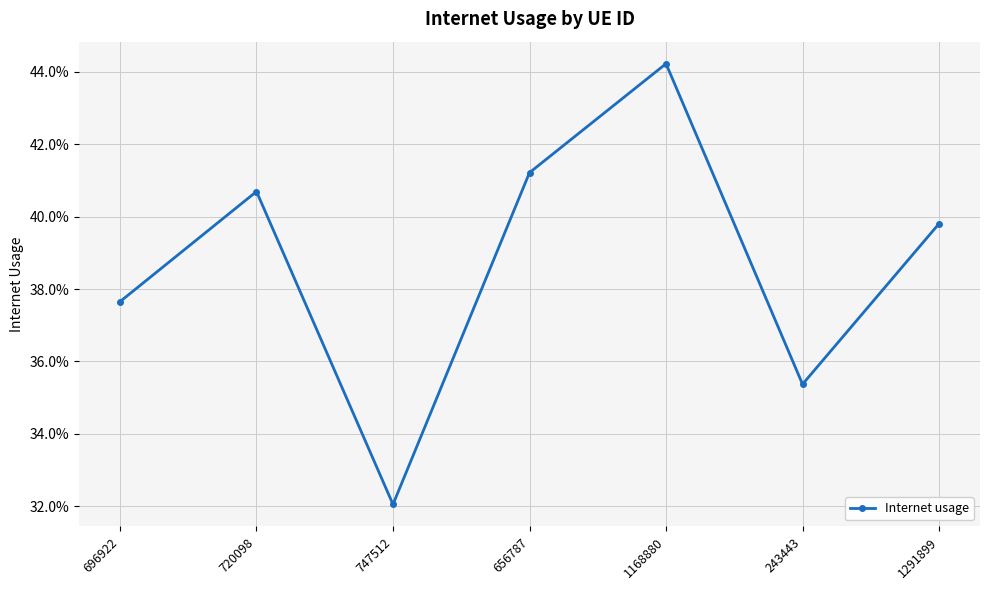

True or false: the data has more than 1 interior local peaks.

True